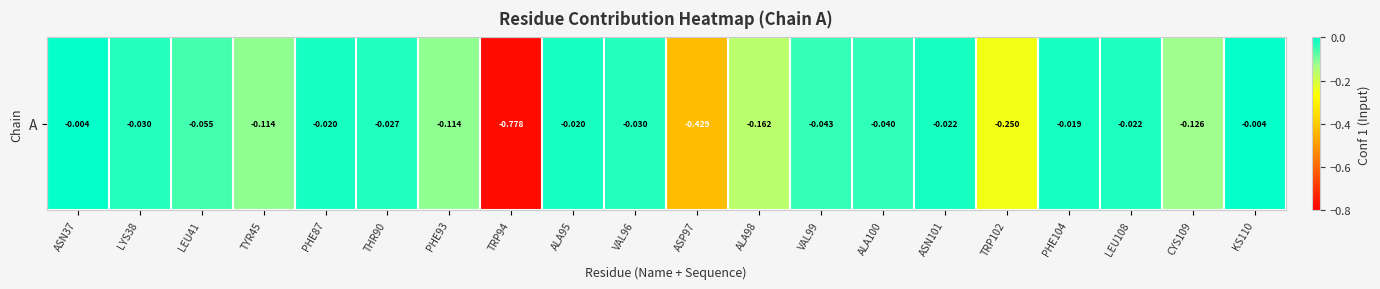

The chart shows a value of -0.0 at PHE104. True or false?

True